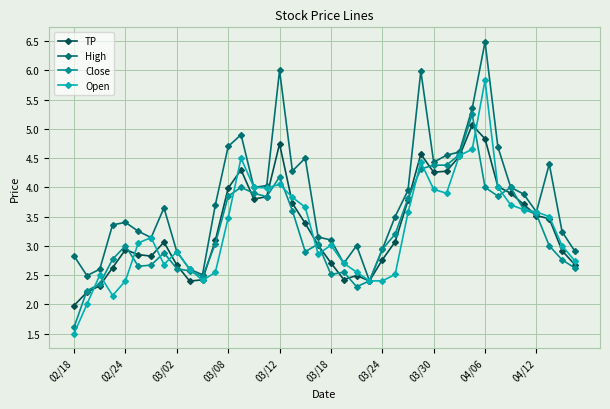

True or false: Close has more than 1 points higher than both neighbors.

True